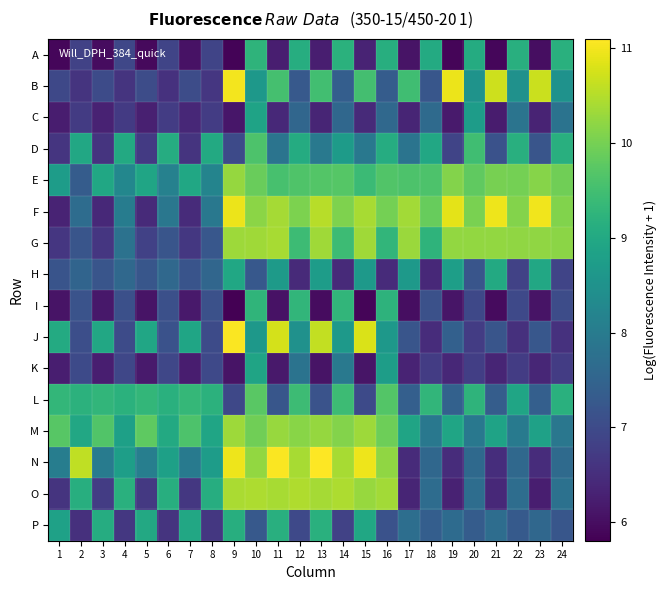

Which has a higher value, 14 or 9?

14